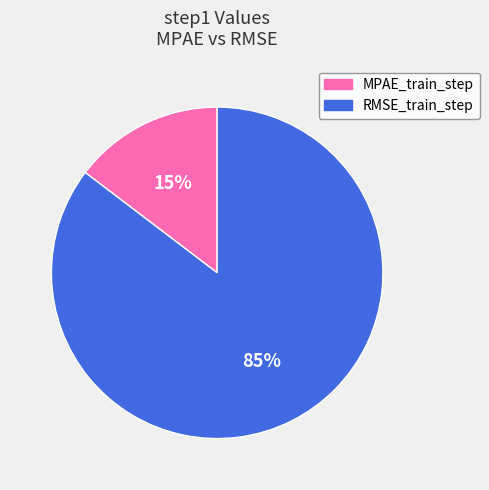

Is there any slice that represents more than half of the pie?

Yes